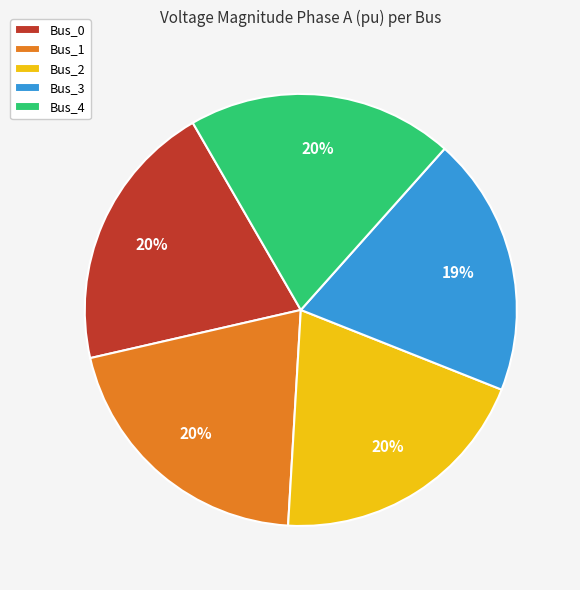

Count the number of slices in the pie.

5